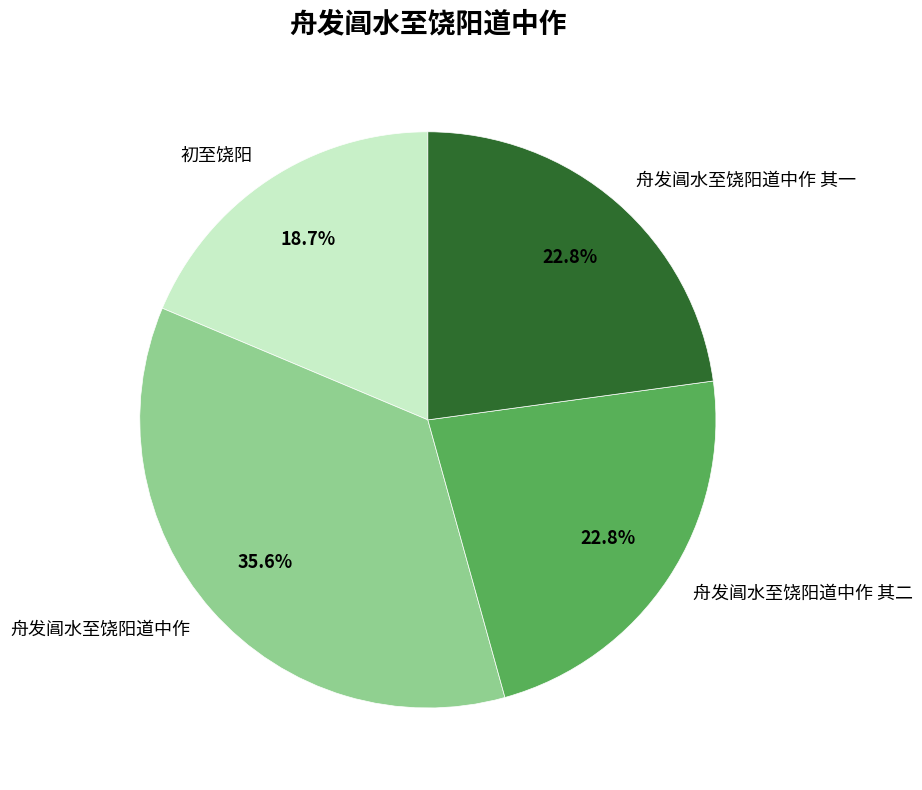

Which has a higher value, 舟发阊水至饶阳道中作 or 舟发阊水至饶阳道中作 其一?

舟发阊水至饶阳道中作